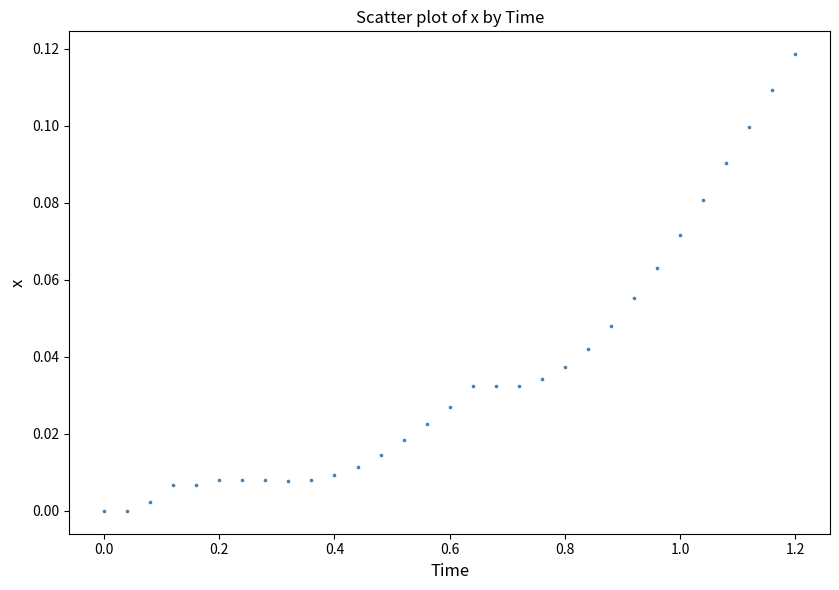

What is the range of X values (max minus min)?

1.2